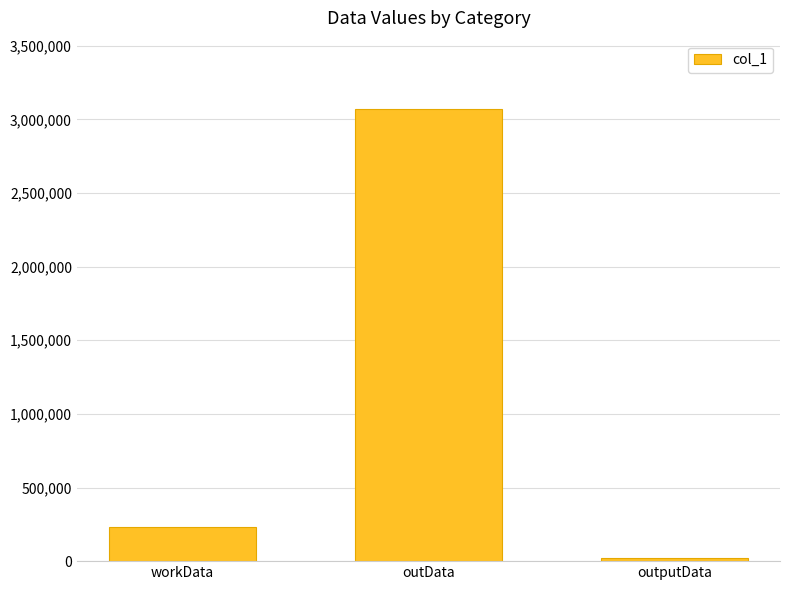

What is the label of the 2nd bar from the left?

outData